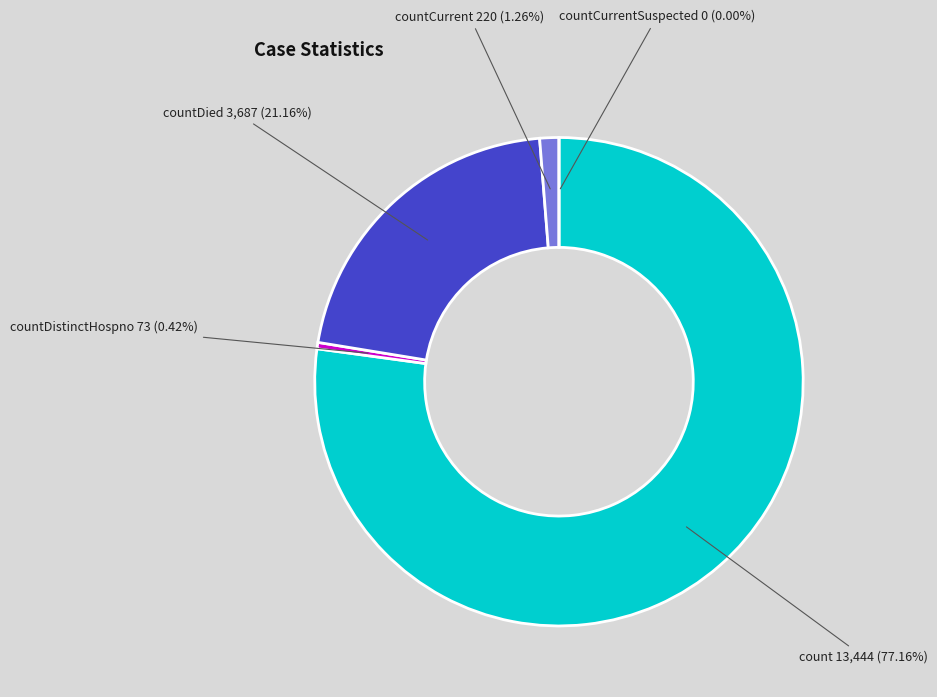

What is the change in value from countDied to countCurrentSuspected?

-3687